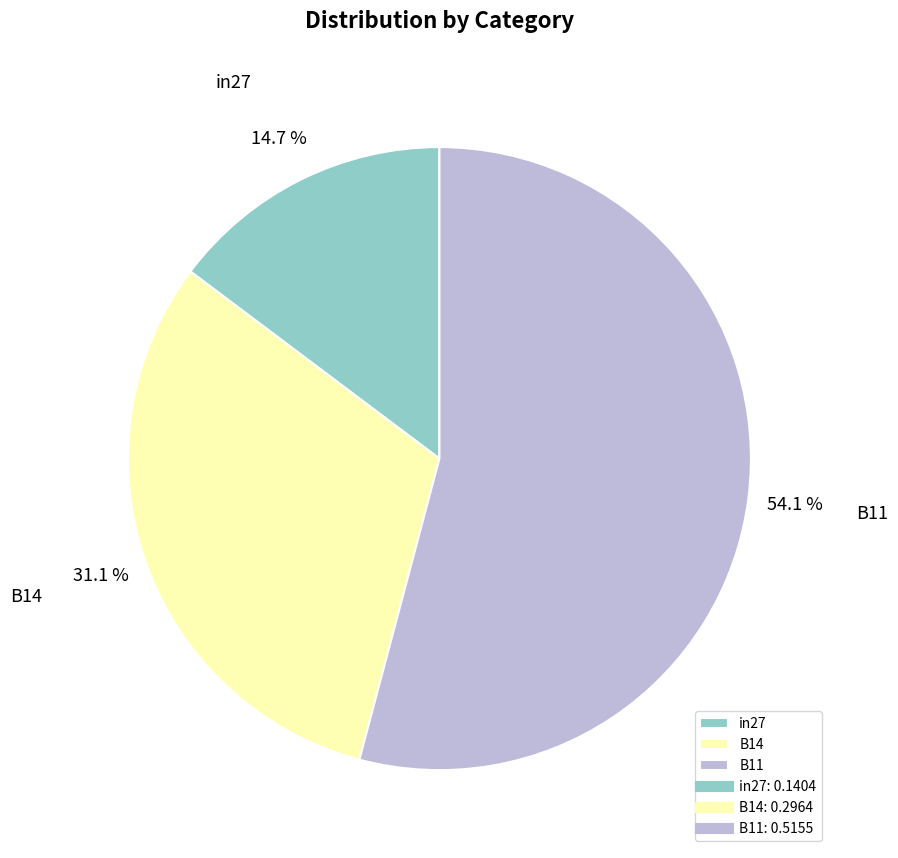

The B11 slice represents 54% of the pie. True or false?

True